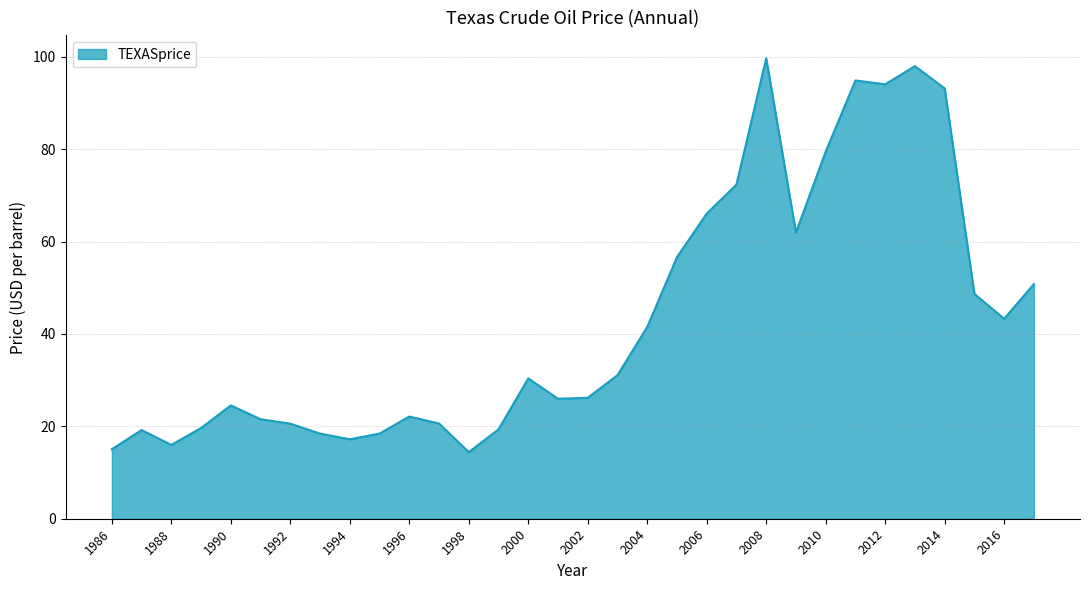

What is the maximum value shown in the chart?

99.7